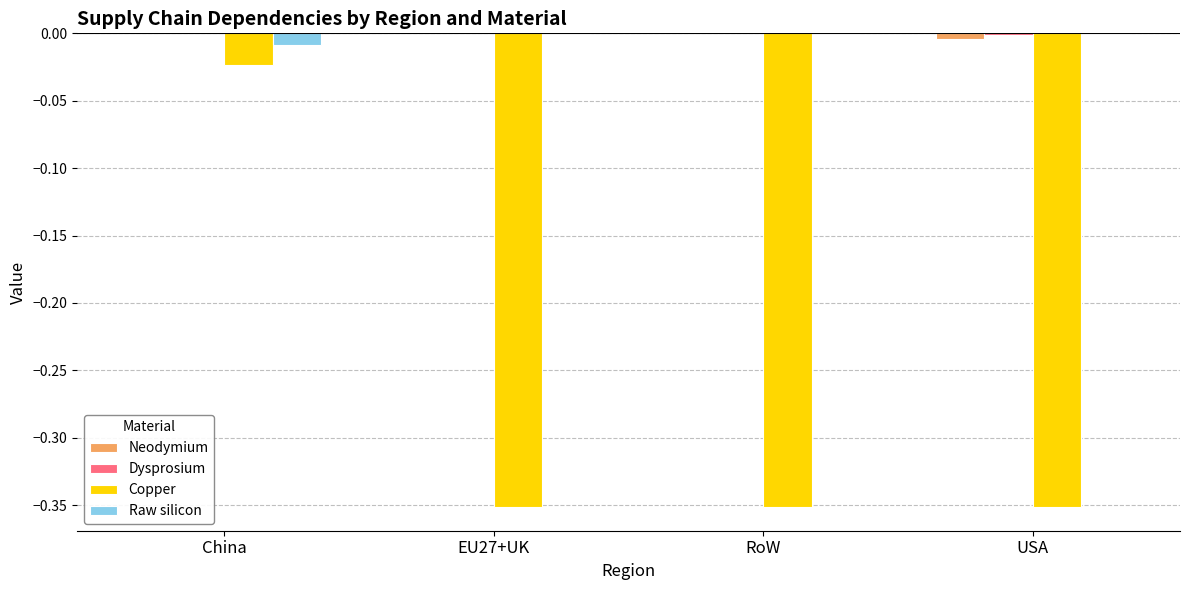

What is the sum of all Copper values?

-1.1